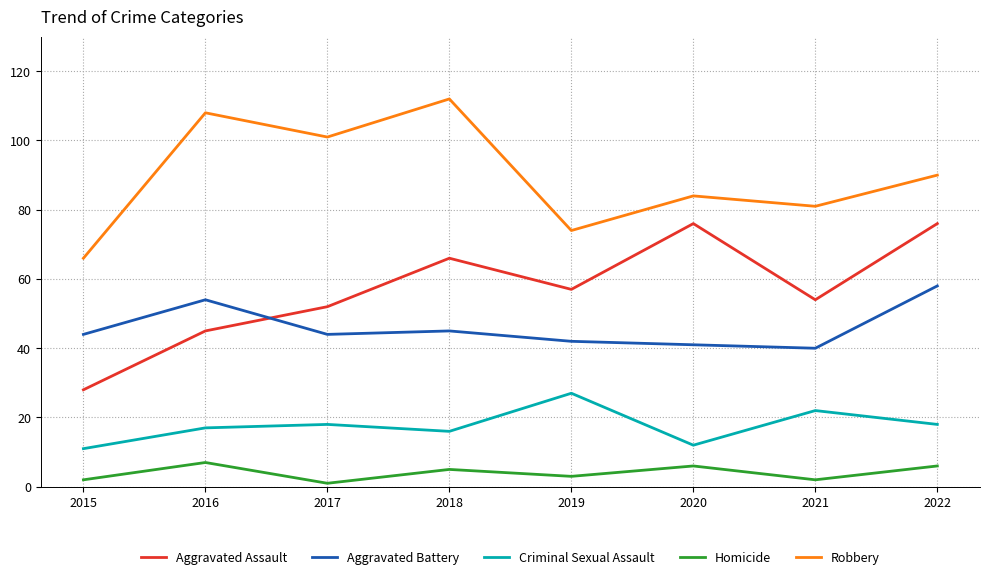

Reading right to left, list all the values displayed in this chart.

Aggravated Assault: 76	54	76	57	66	52	45	28
Aggravated Battery: 58	40	41	42	45	44	54	44
Criminal Sexual Assault: 18	22	12	27	16	18	17	11
Homicide: 6	2	6	3	5	1	7	2
Robbery: 90	81	84	74	112	101	108	66